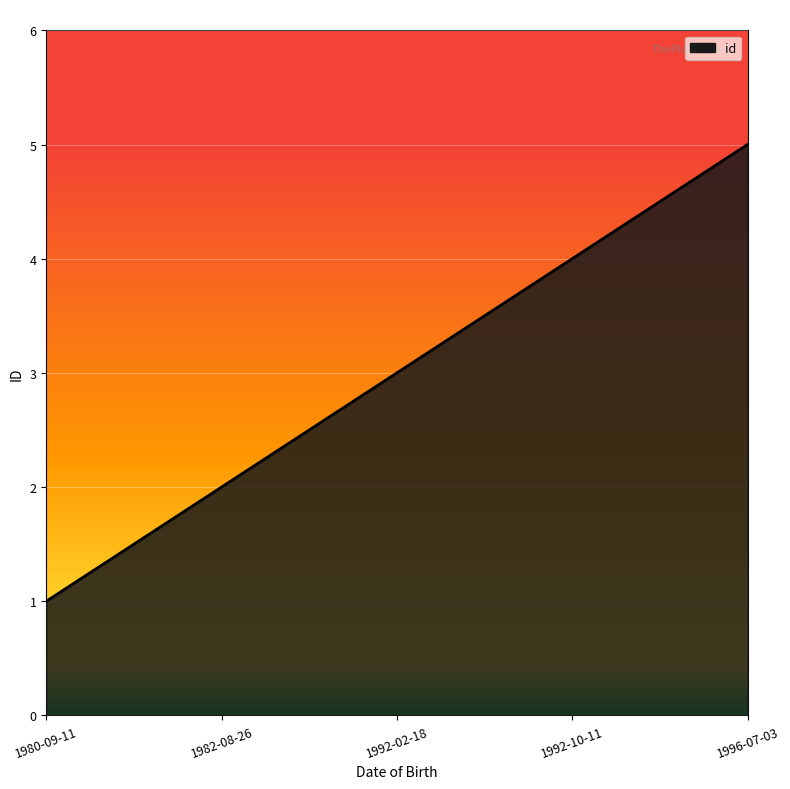

What is the greatest value displayed?

5